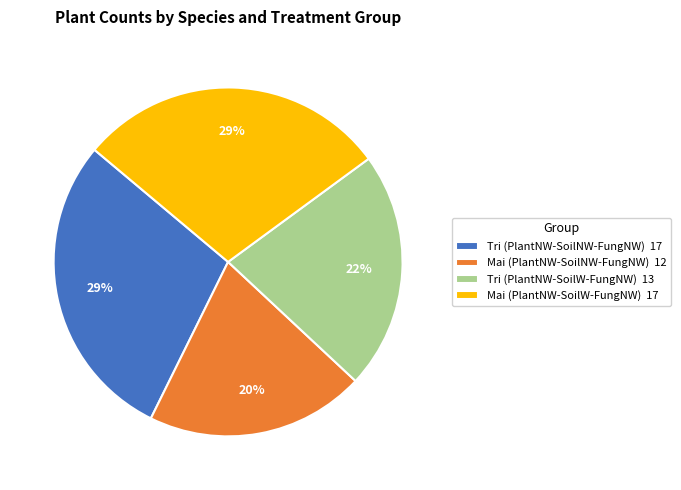

To the nearest percent, what percentage of the pie is Tri (PlantNW-SoilNW-FungNW) 17?

29%